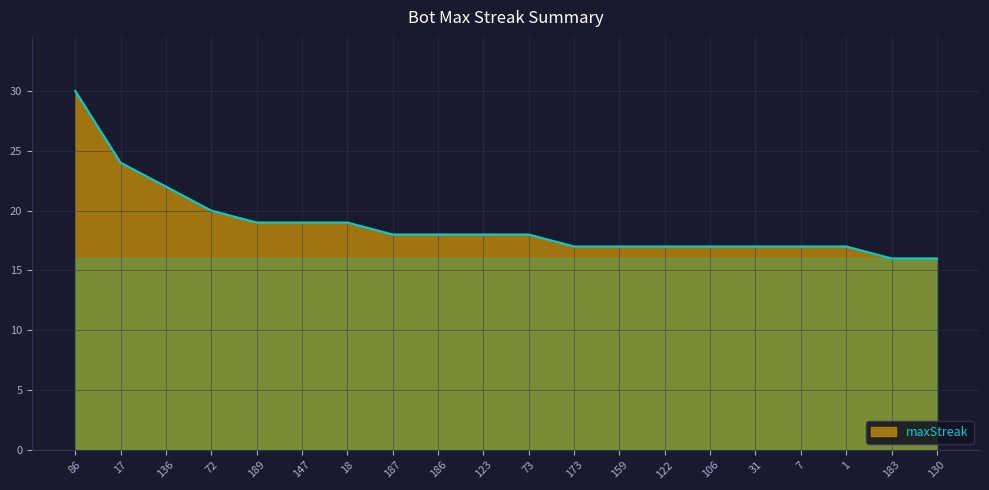

How many categories are shown in the chart?

20